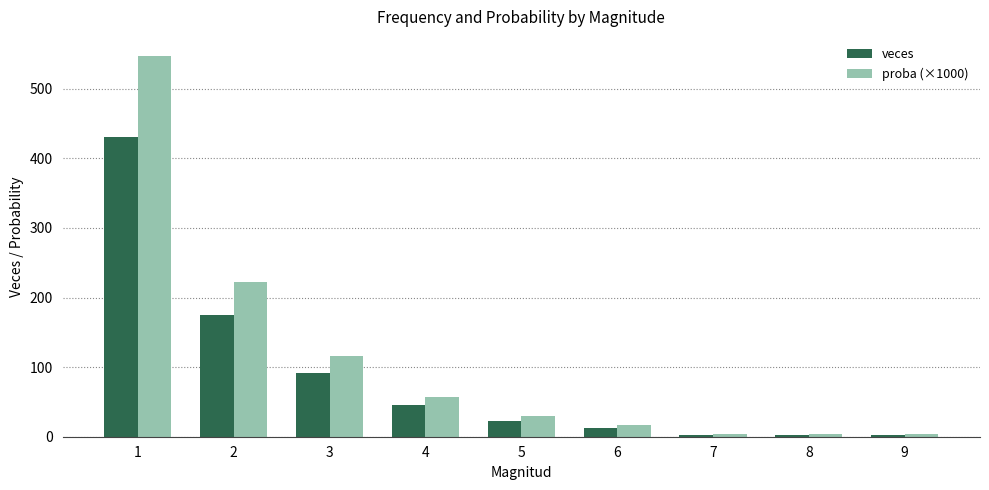

Reading left to right, transcribe all the data shown in this chart.

veces: 1=430.0	2=175.0	3=91.0	4=45.0	5=23.0	6=13.0	7=3.0	8=3.0	9=3.0
proba (×1000): 1=547.1	2=222.6	3=115.8	4=57.3	5=29.3	6=16.5	7=3.8	8=3.8	9=3.8